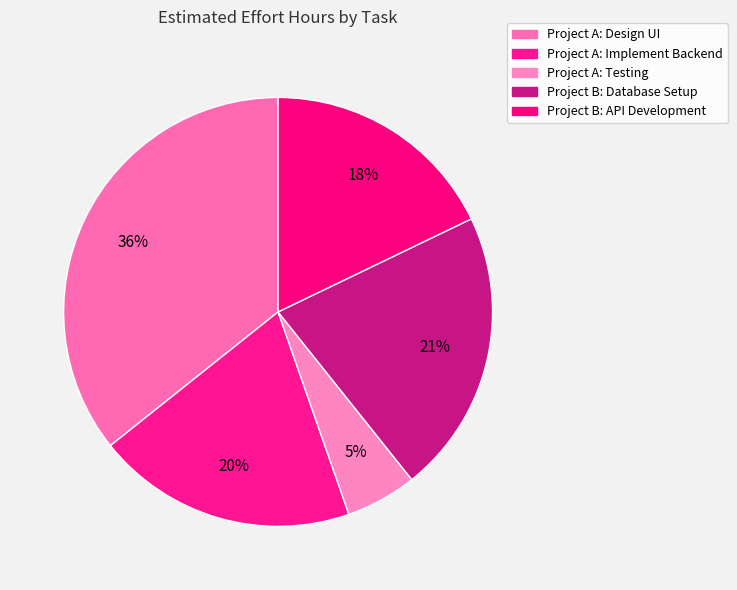

Do Project B: API Development and Project B: Database Setup together represent more than half of the pie?

No